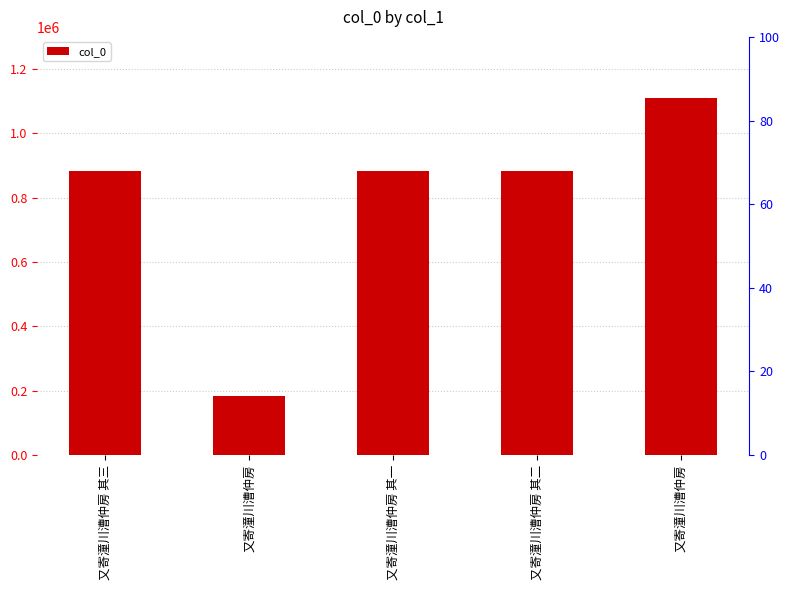

Reading left to right, extract all data points from this chart.

又寄潼川漕仲房 其三=883002	又寄潼川漕仲房=184588	又寄潼川漕仲房 其一=882681	又寄潼川漕仲房 其二=882682	又寄潼川漕仲房=1110280